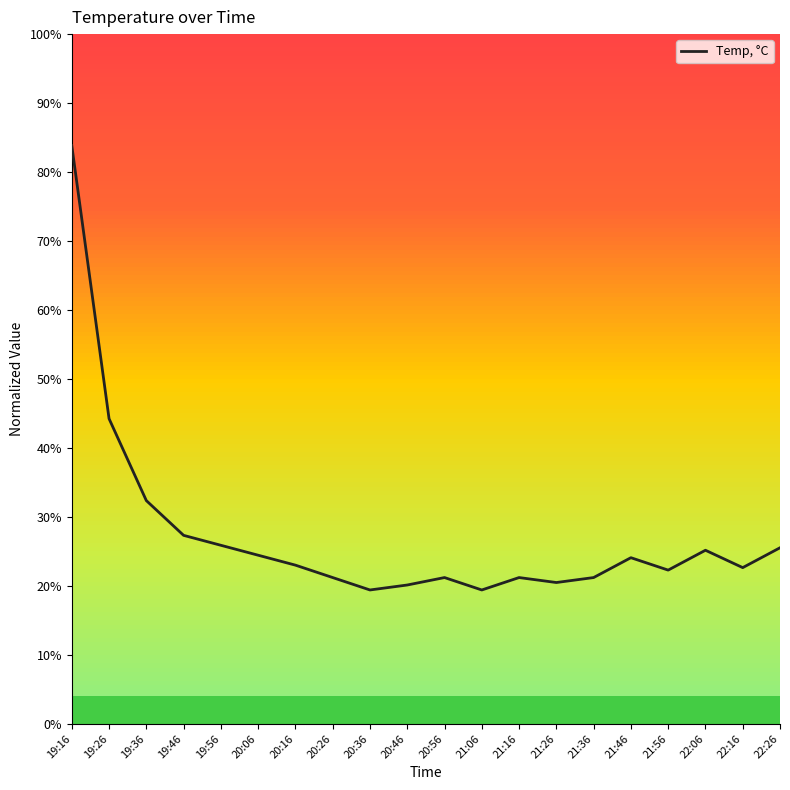

Is this an area chart (filled region under the line)?

No